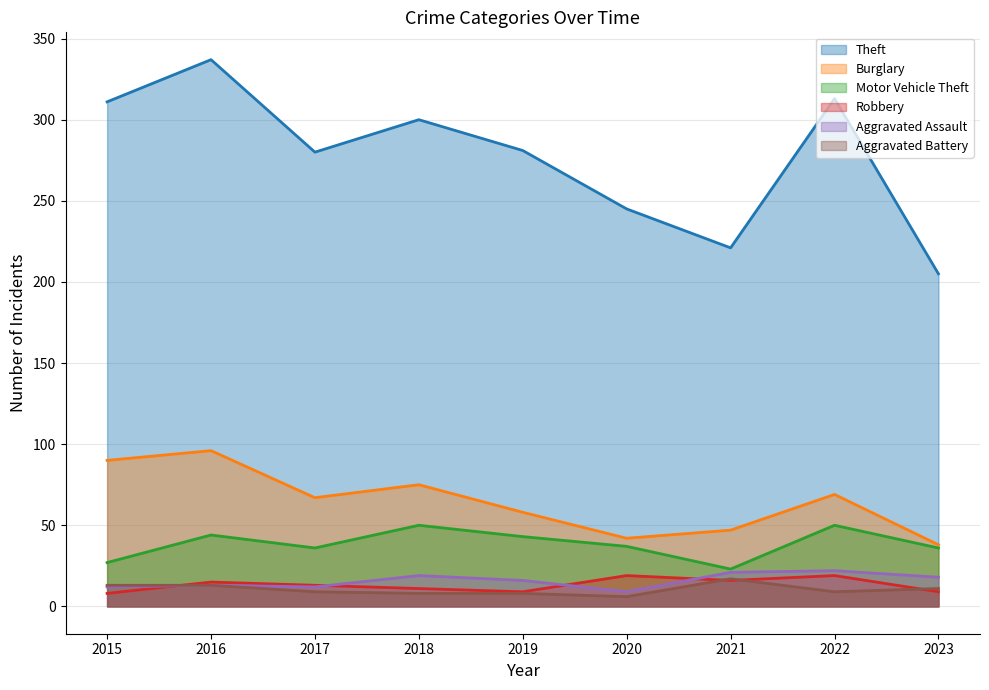

Does the chart display data point markers on the line(s)?

No